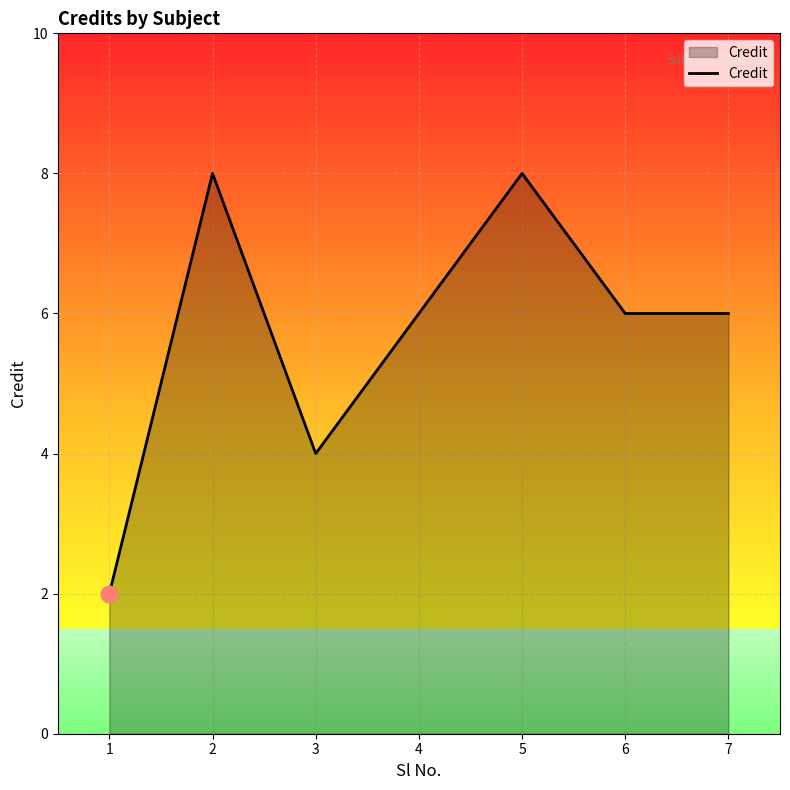

The chart shows a value of 4 at 3. True or false?

True